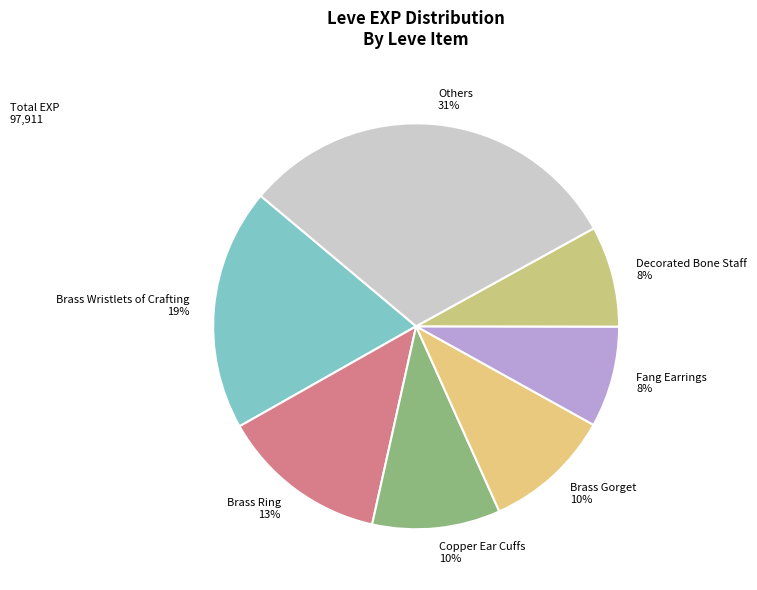

What is the largest slice in the pie chart?

Others 31%